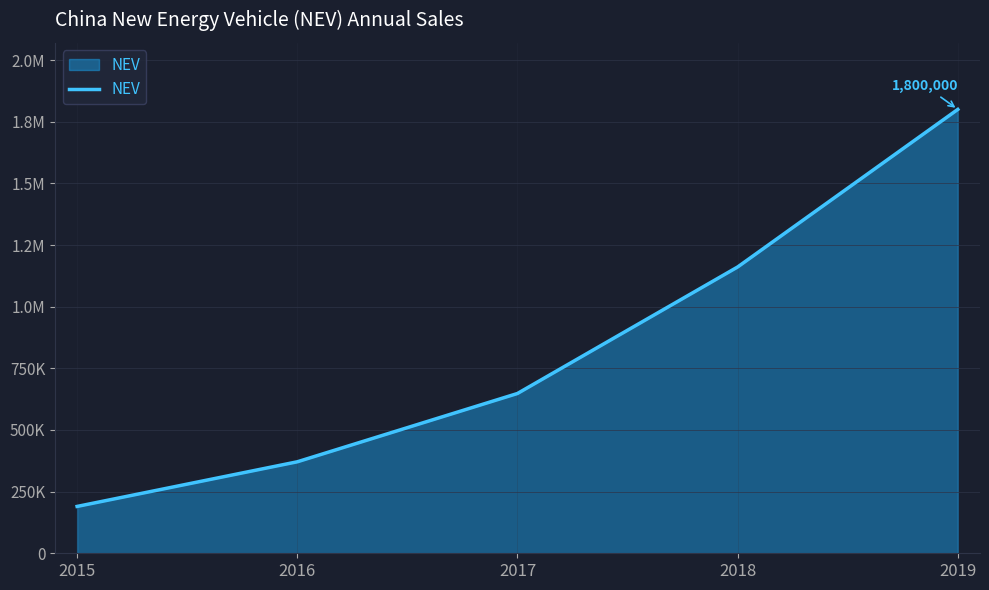

What is the smallest value displayed?

190000